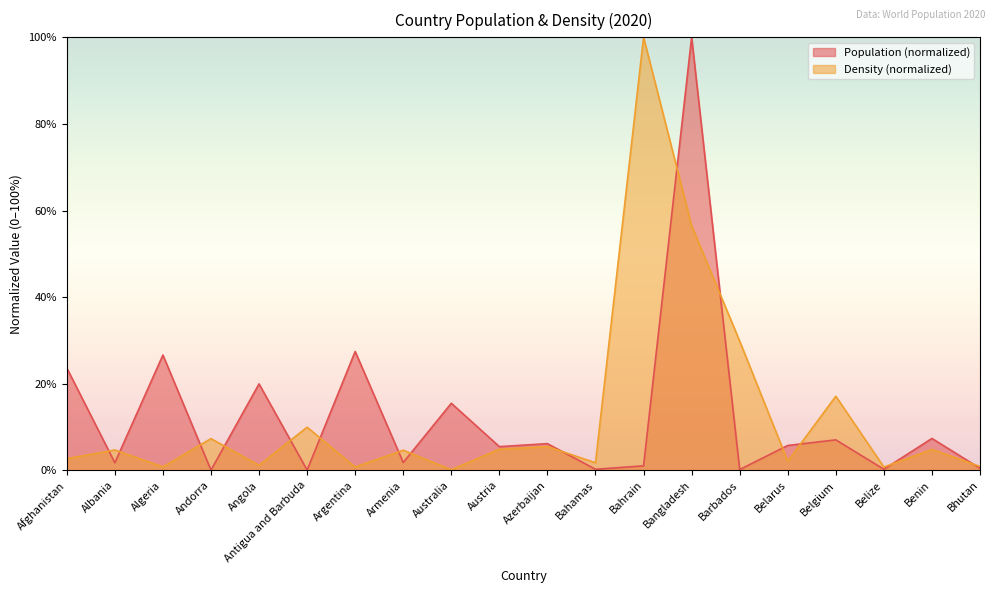

What is the sum of all Density values?

256.3